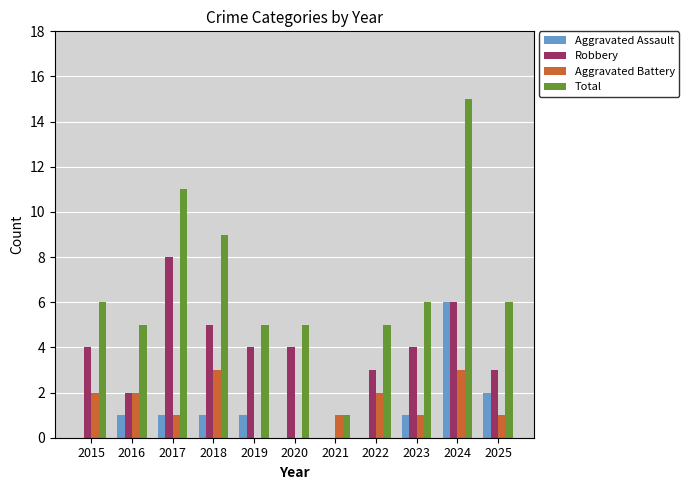

The Robbery series shows 4 at 2015. True or false?

True